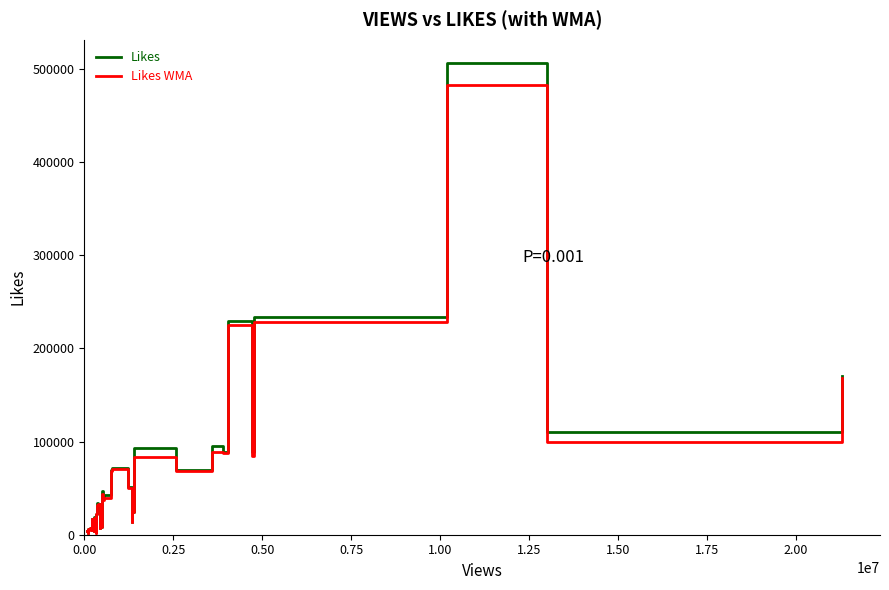

What is the sum of all Likes WMA values?

2196420.1